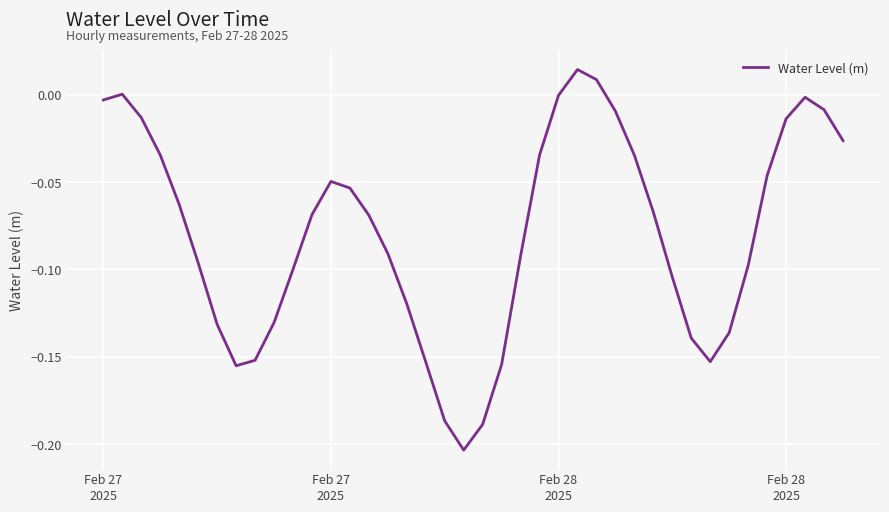

What is the sum of all values?

-3.2